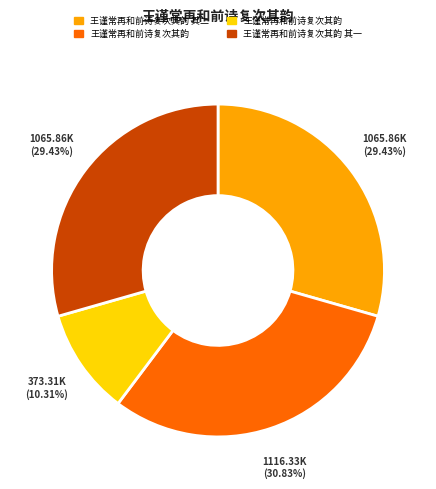

To the nearest percent, what is the average slice percentage?

25%